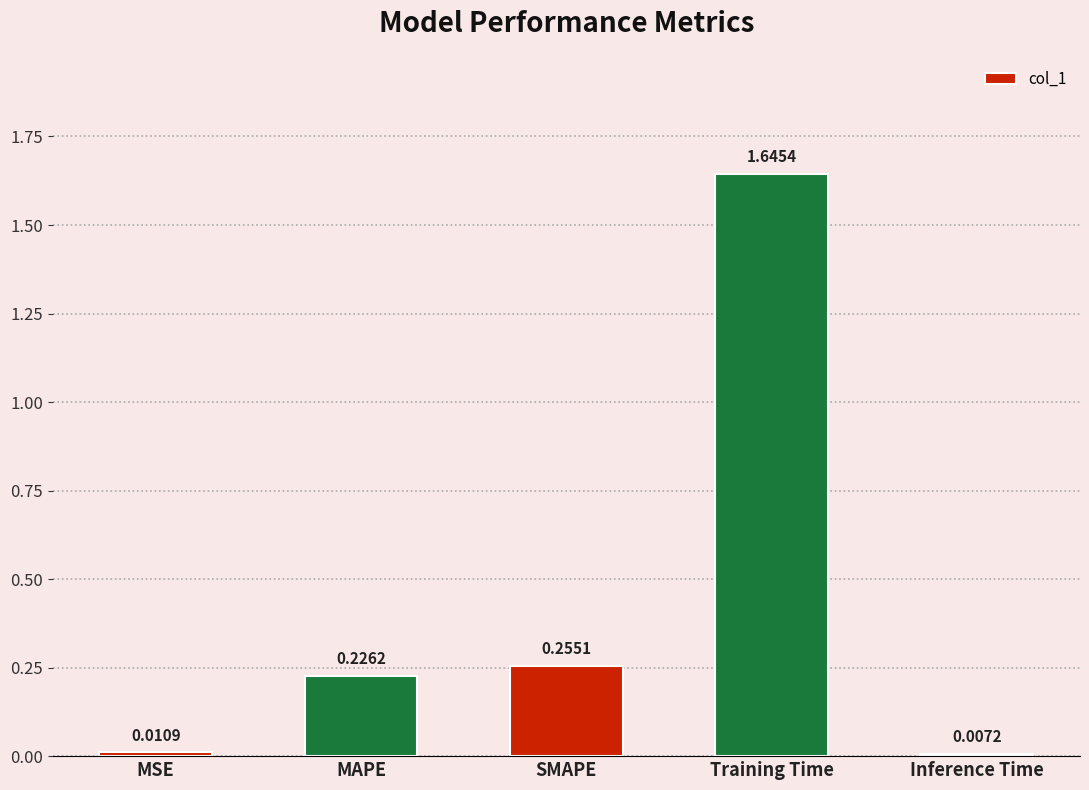

Which has a higher value, Inference Time or SMAPE?

SMAPE